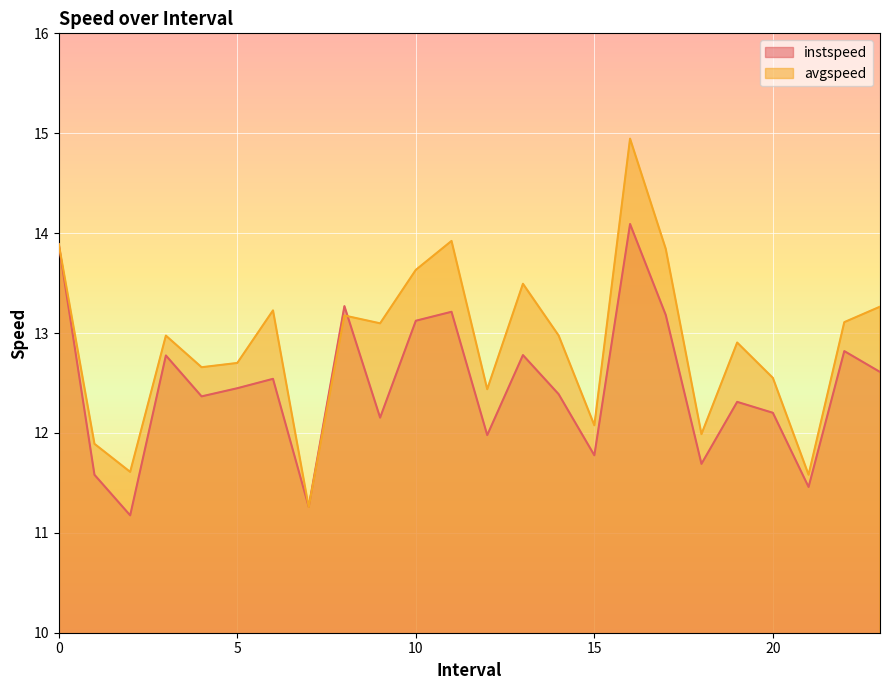

Between 19 and 9, which is larger?

19